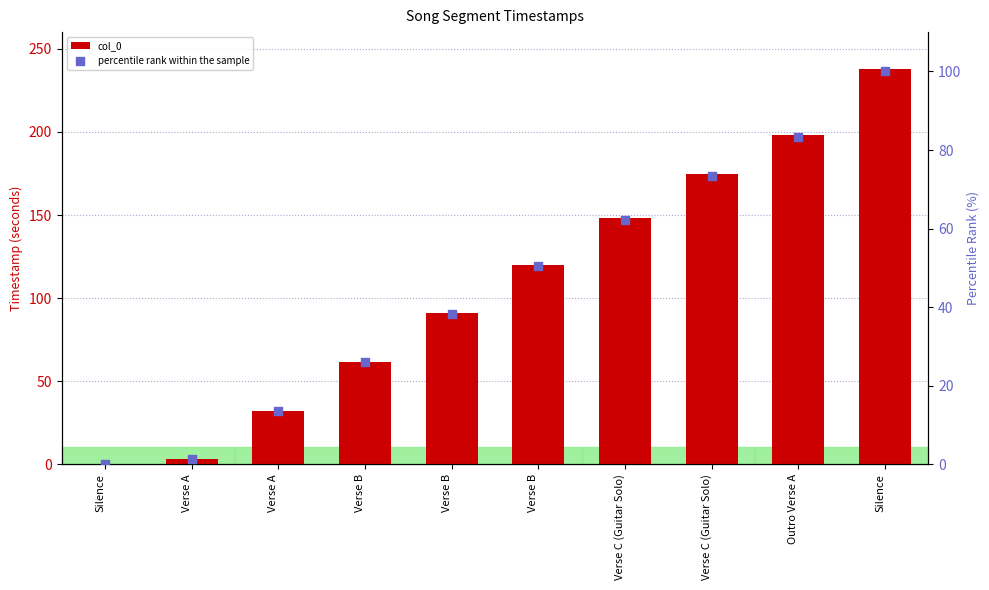

Is the value of percentile rank within the sample at Silence greater than the value of col_0 at Silence?

No